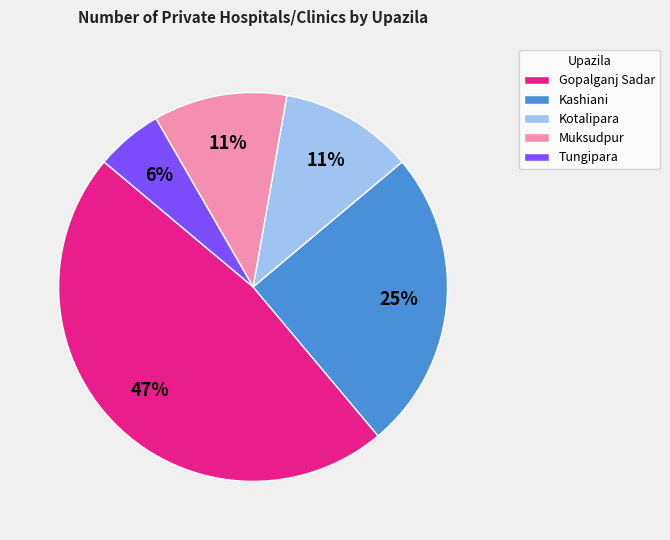

True or false: Kashiani accounts for 25% of the total.

True